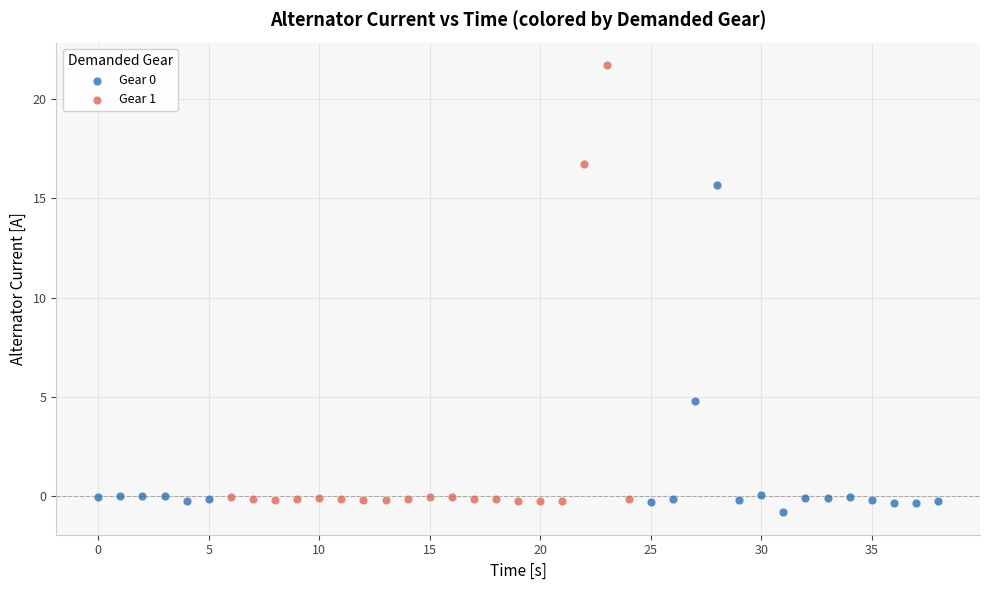

Which series has the largest Y range (max minus min)?

Gear 1